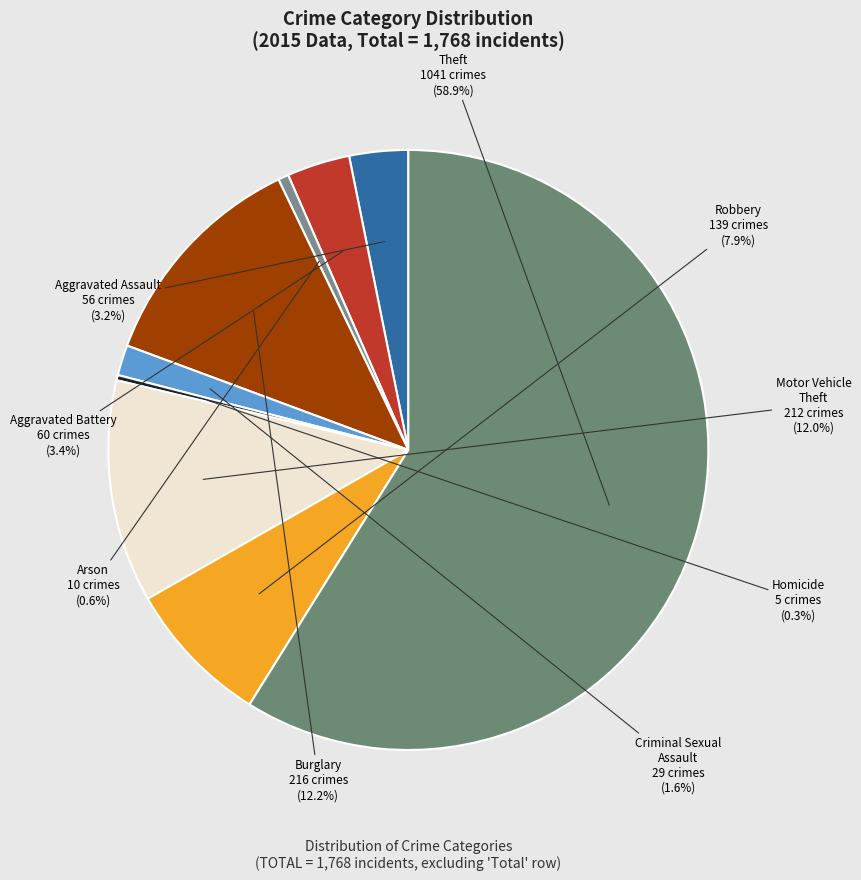

How many slices are in this pie chart?

9